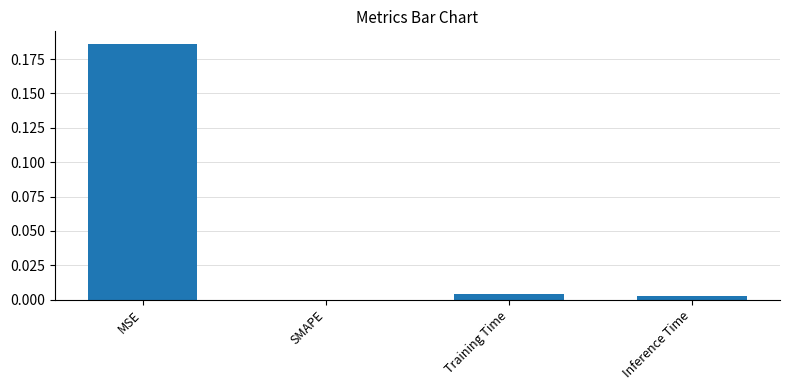

Which category has the highest value across all series?

MSE